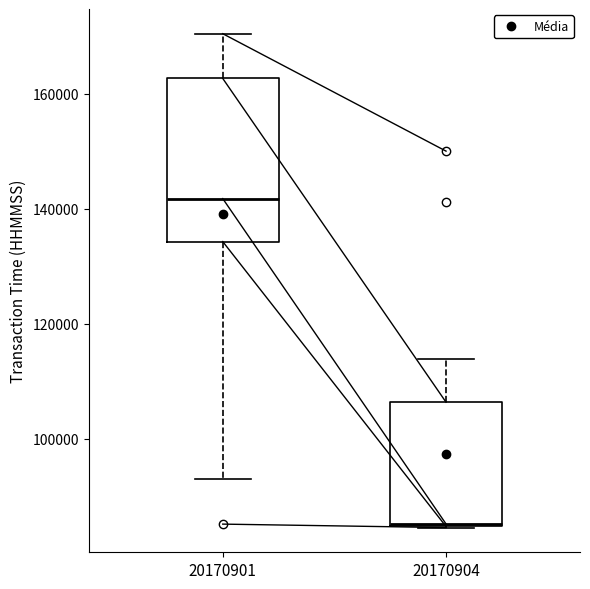

Reading left to right, transcribe this box plot: for each box, give where its median line is, the range the box spans, and where its two whiskers end, as read against the y-axis. The values are not printed on the chart, so give them approximately, as read against the axis.

20170901: median 142000, box 134000 to 162000, whiskers 94000 to 170000
20170904: median 86000, box 84000 to 106000, whiskers 84000 to 114000